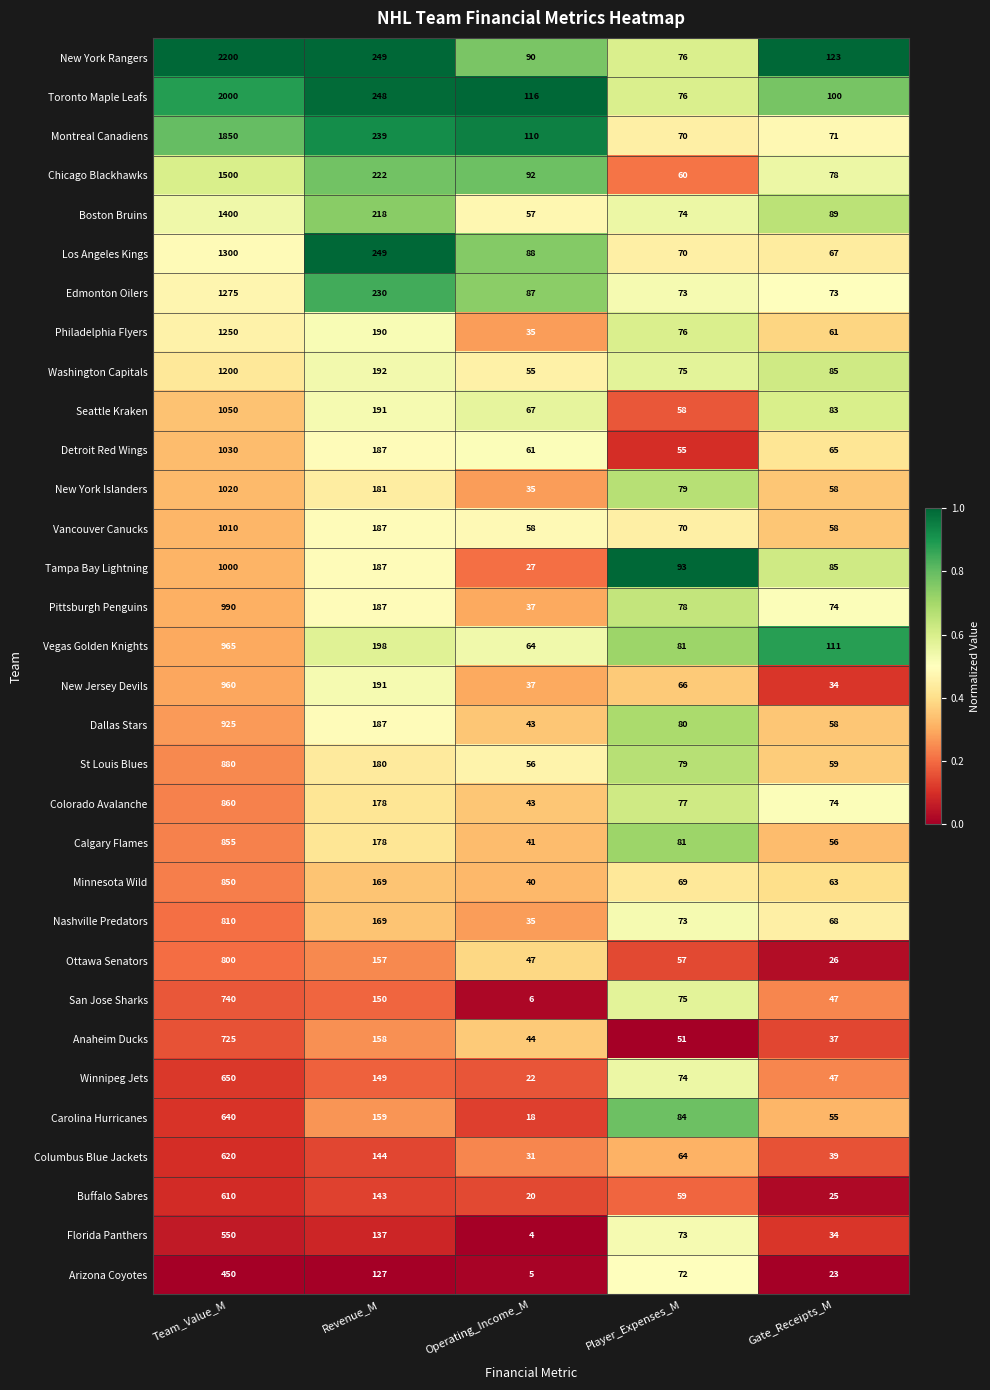

The Columbus Blue Jackets series shows 42 at Operating_Income_M. True or false?

False